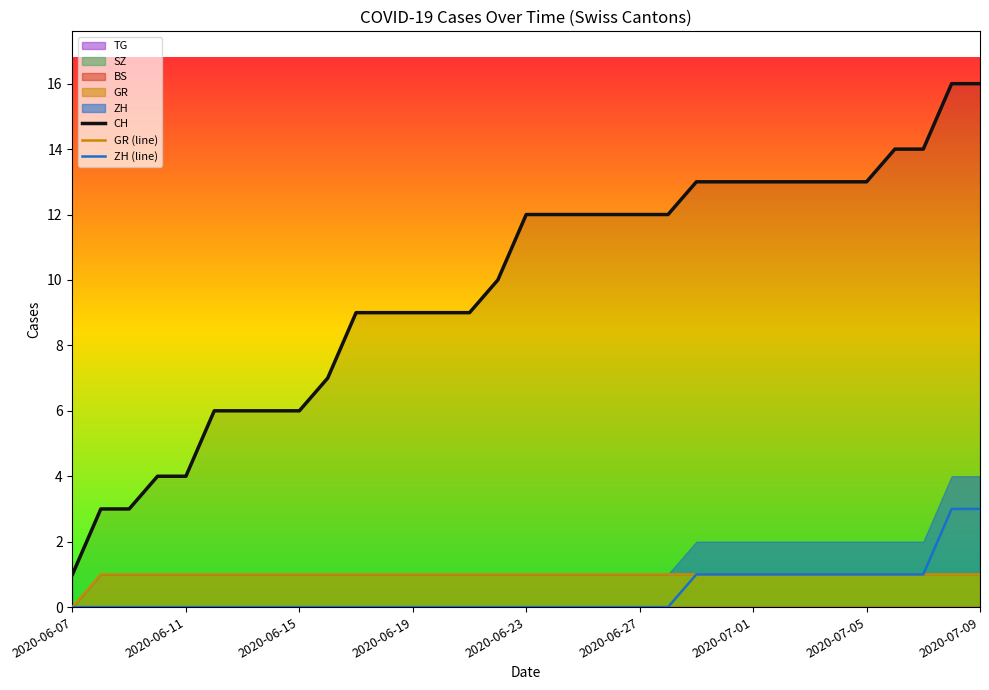

What is the average value of the CH series?

10